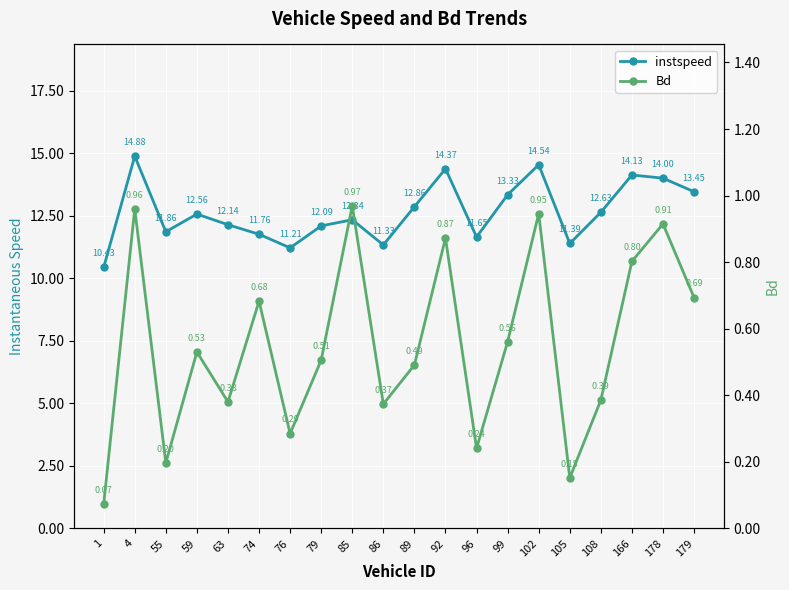

Between 1 and 86, which is larger?

86